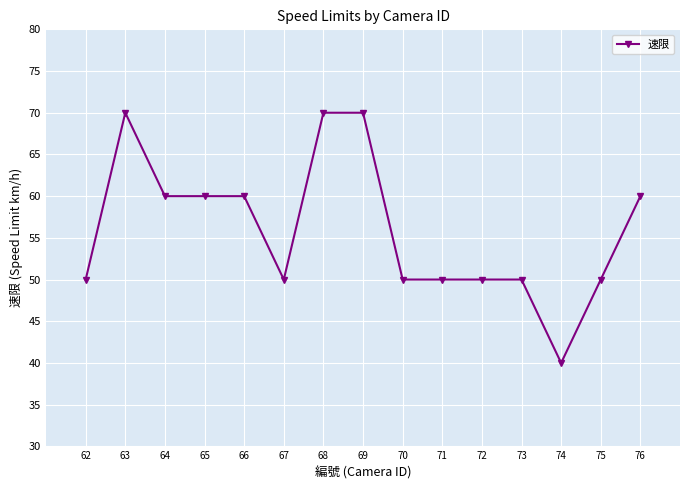

Is it true that the value at 74 is 40?

True